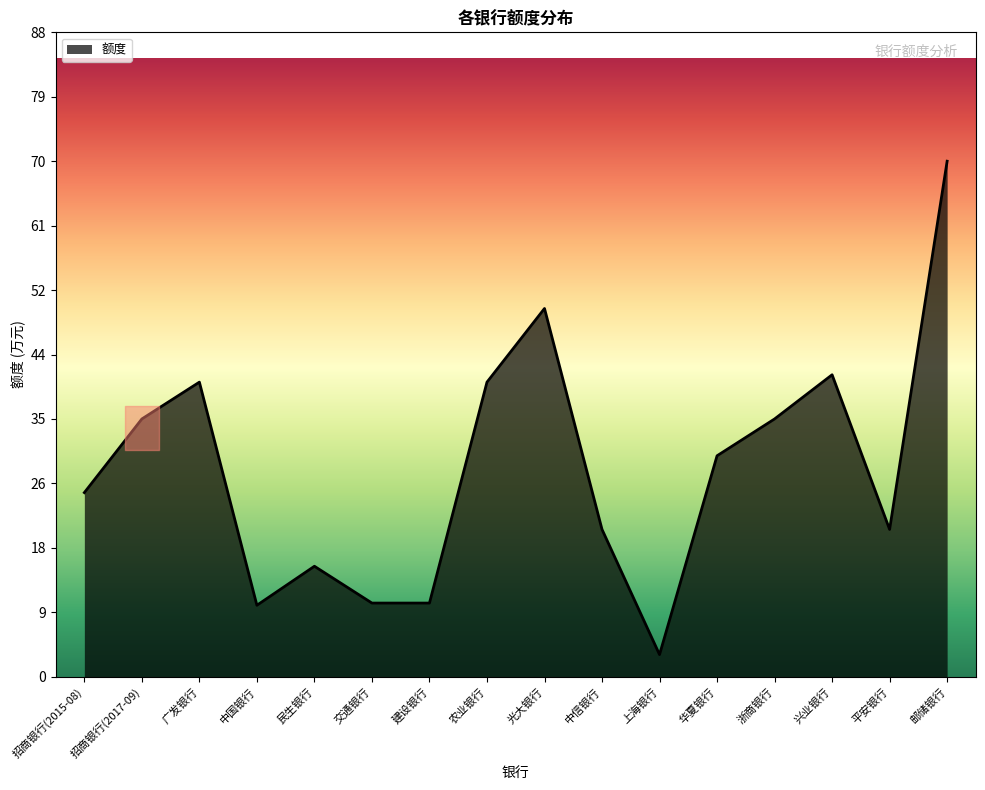

Which has a higher value, 华夏银行 or 交通银行?

华夏银行